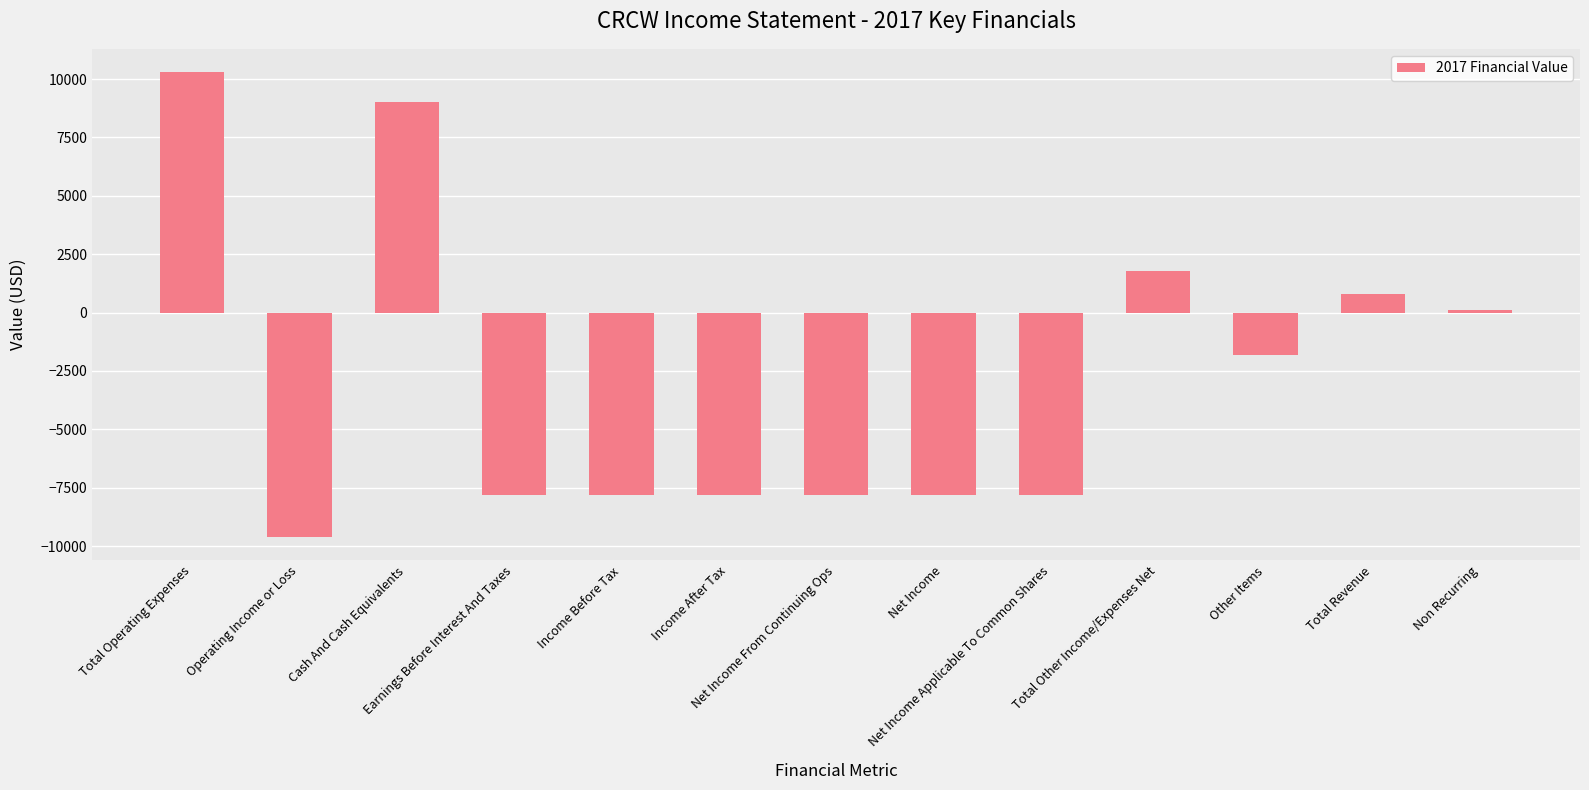

Reading left to right, list all the values displayed in this chart.

10300	-9600	9000	-7800	-7800	-7800	-7800	-7800	-7800	1800	-1800	800	100